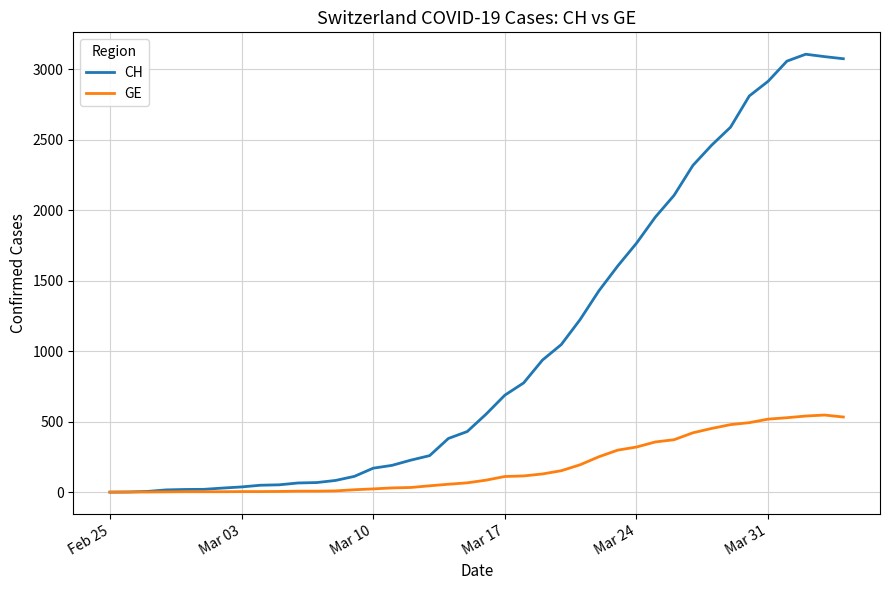

What is the maximum value for CH?

3107